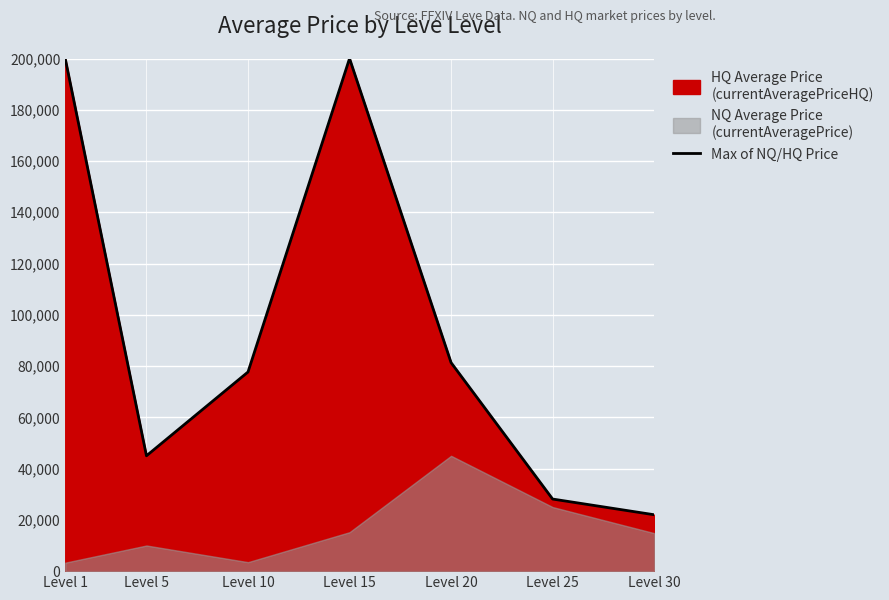

List the labels in order of value, largest first.

Level 1, Level 15, Level 20, Level 10, Level 5, Level 25, Level 30